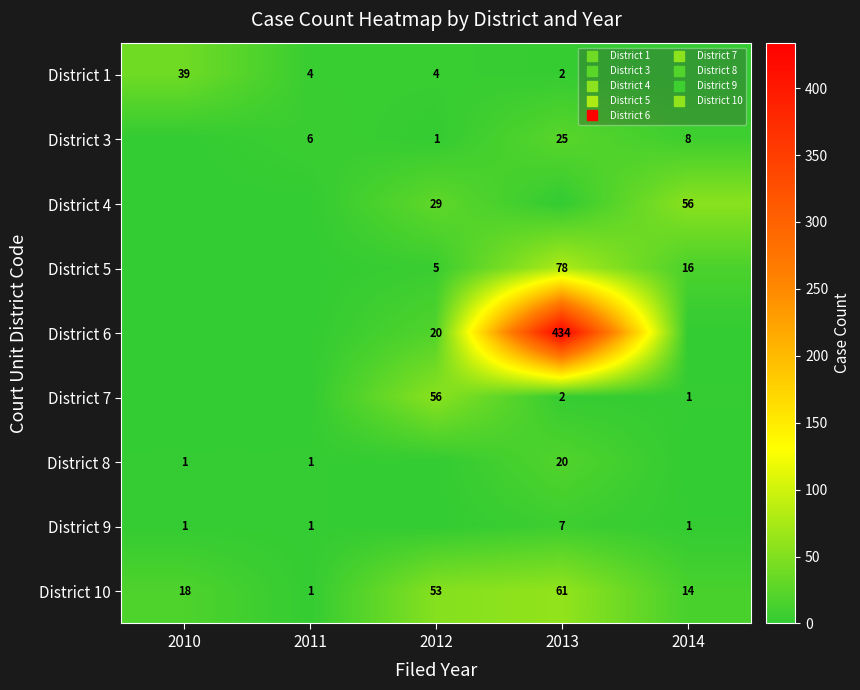

What is the sum of all District 6 values?

454